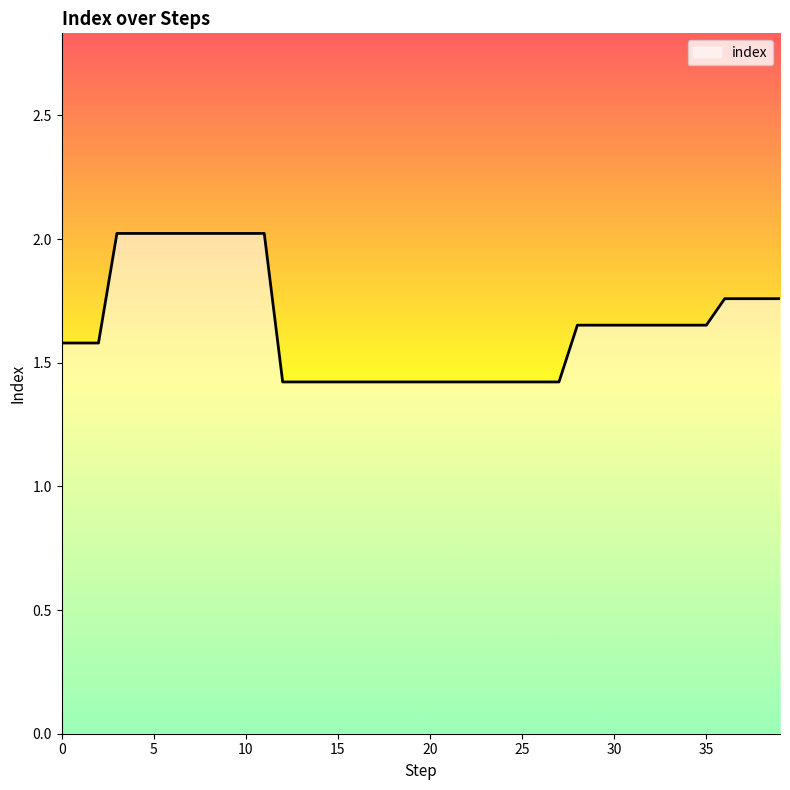

Does the chart display data point markers on the line(s)?

No